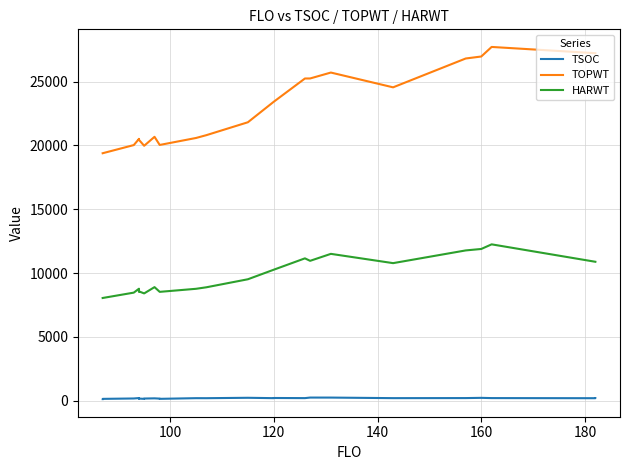

What is the difference between the maximum and minimum values in the TSOC series?

121